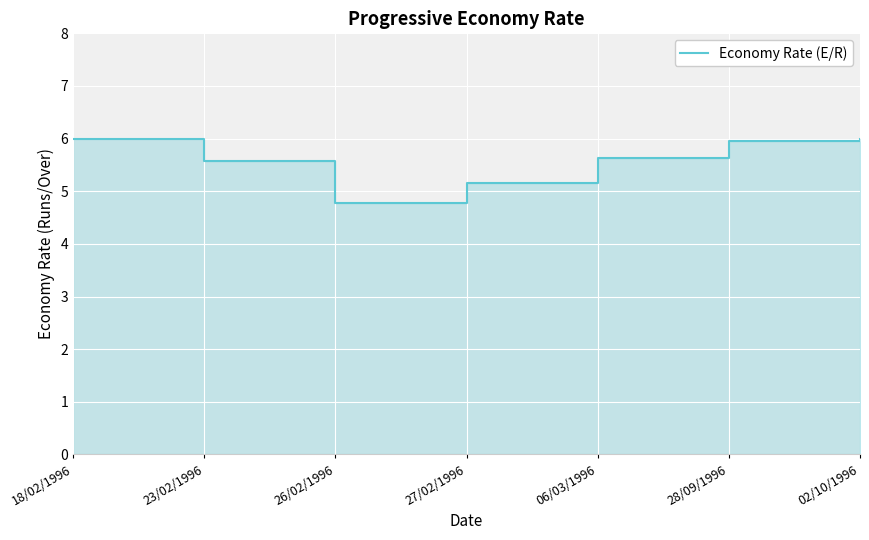

True or false: the data has more than 0 interior local peaks.

False